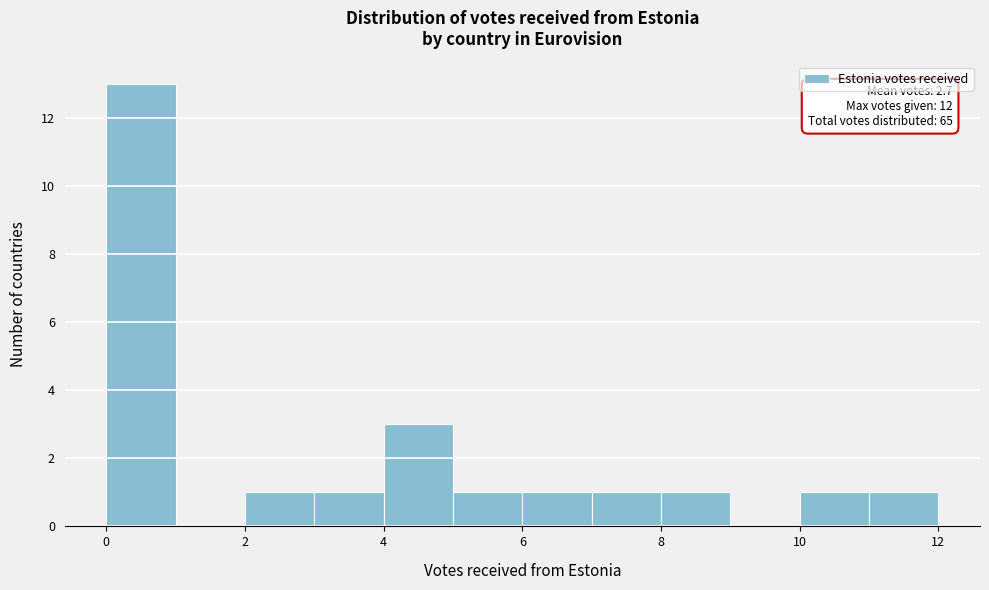

Which range on the x-axis has the tallest bar?

0 to 1